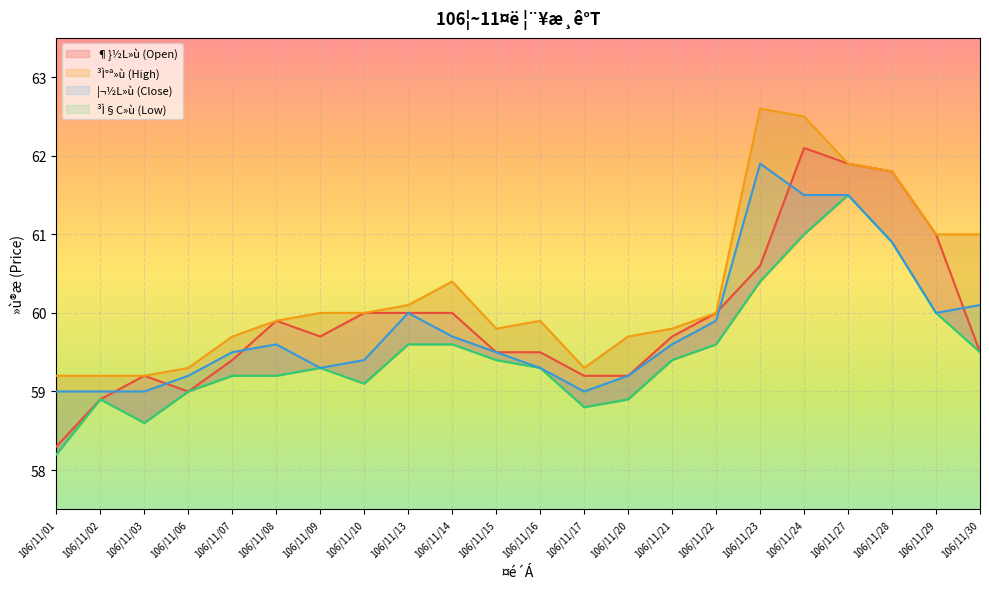

Which label corresponds to the largest value in the chart?

106/11/23